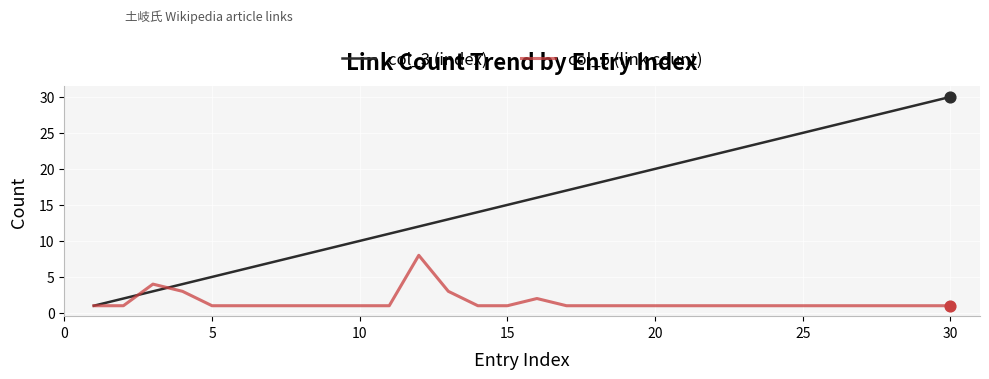

Which series has the largest total across all categories?

col_3 (index)